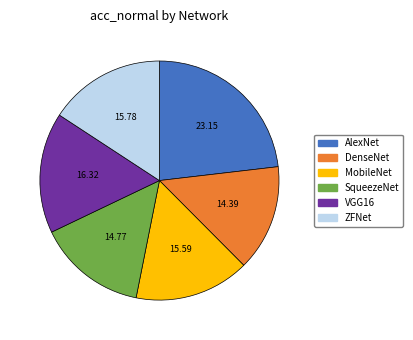

Does MobileNet account for over 50% of the chart?

No